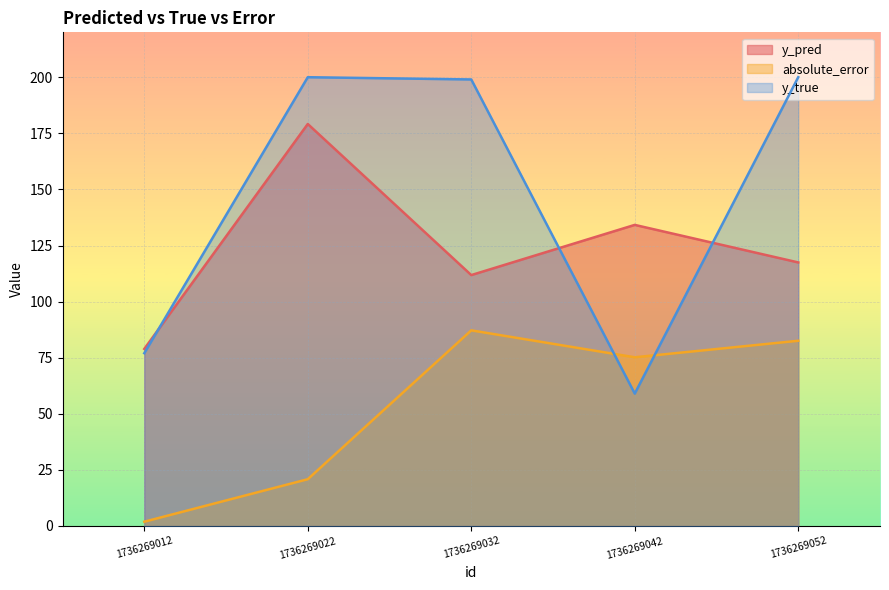

What is the average value of the y_true series?

147.0